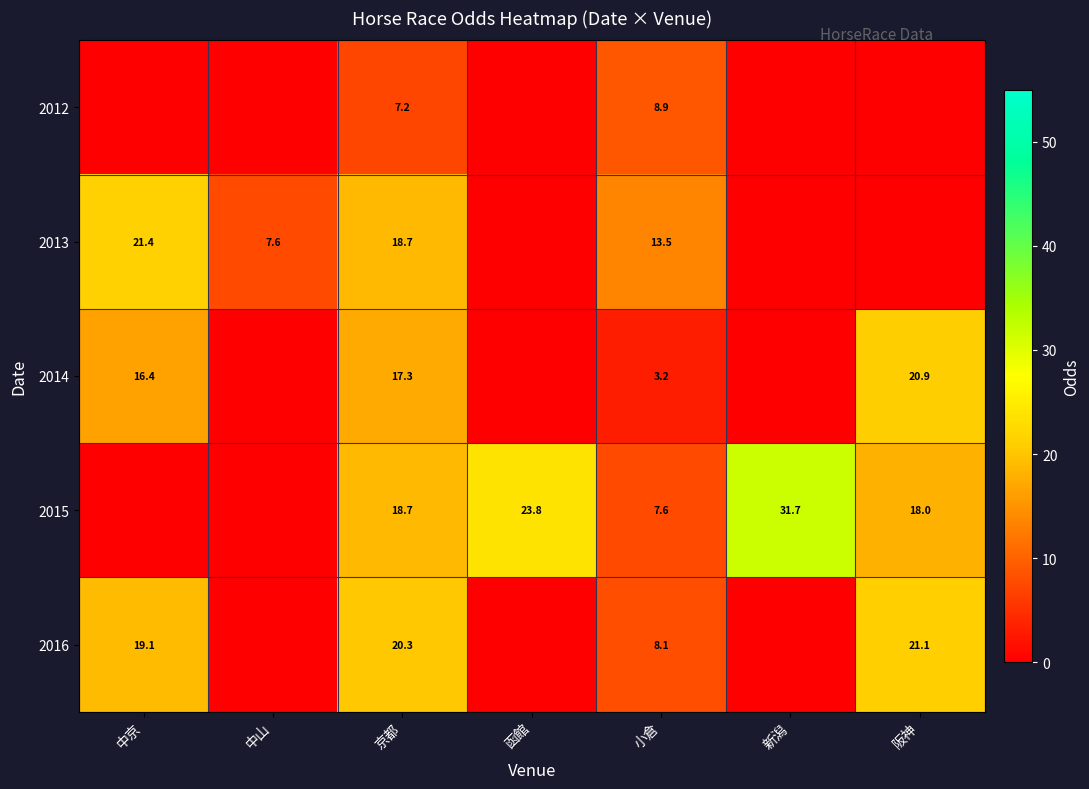

Which label corresponds to the largest value in the chart?

新潟